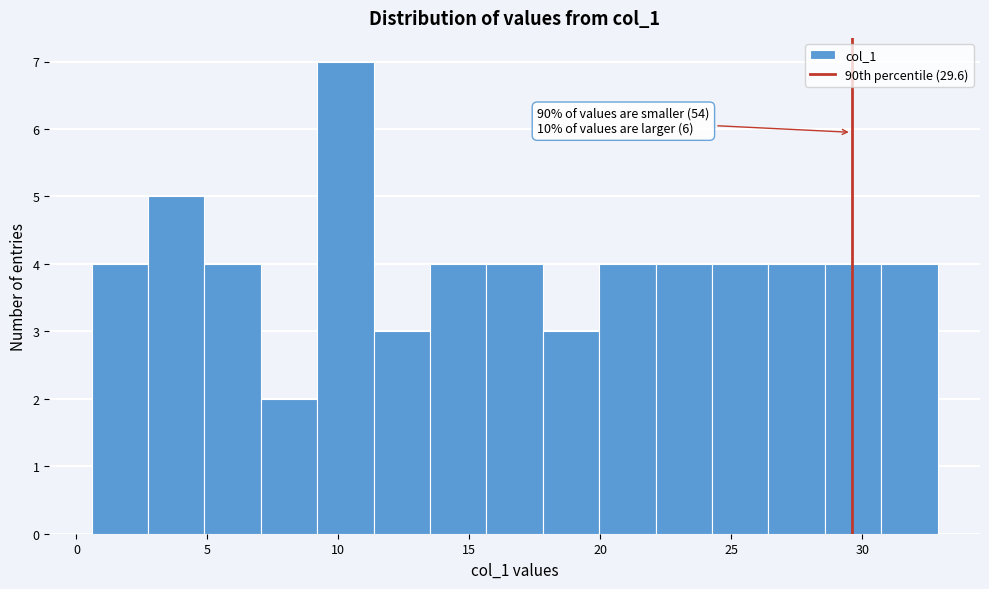

Over which range of the x-axis is the bar tallest?

9.0 to 11.5